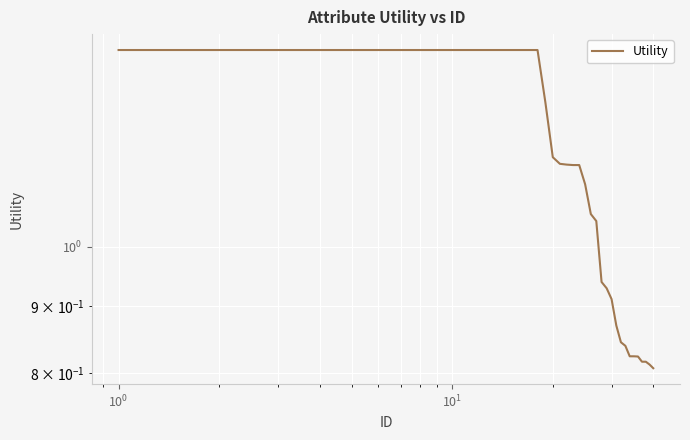

How many values exceed 1?

27